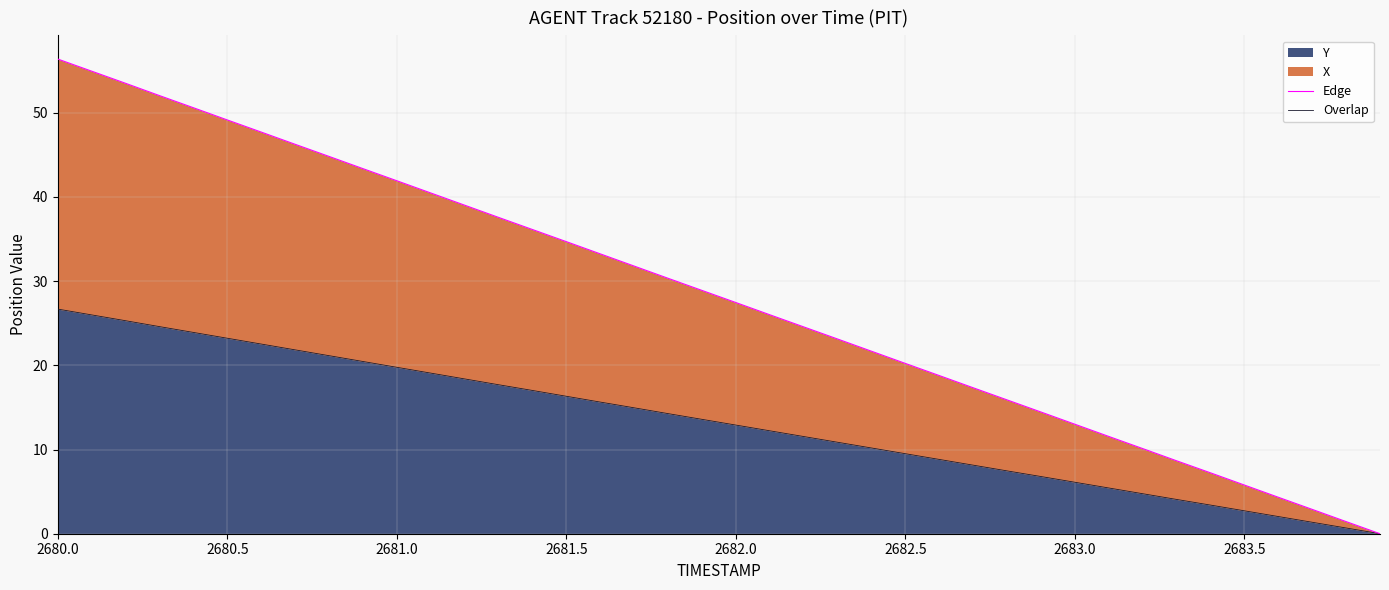

What is the maximum value for Y?

26.7